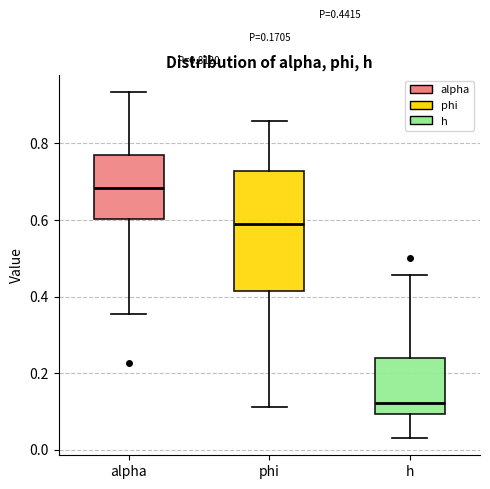

Comparing the boxes themselves (not the whiskers), which one is the tallest?

phi